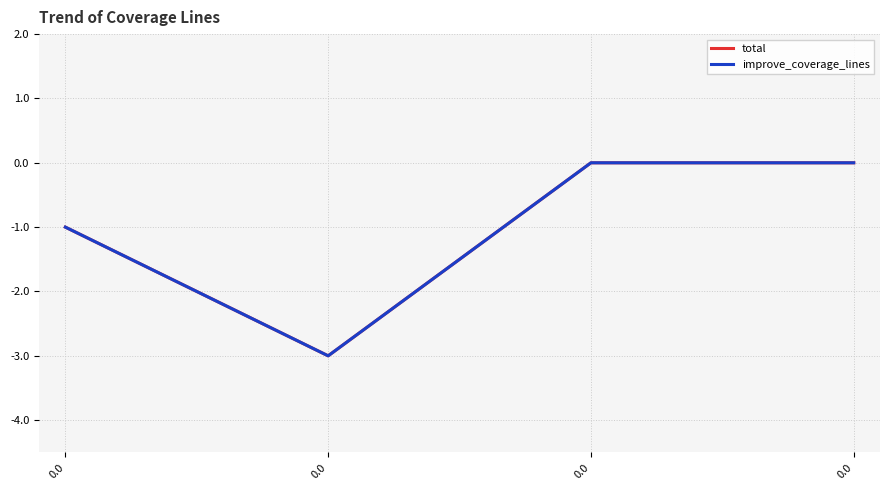

What is the smallest value displayed?

-3